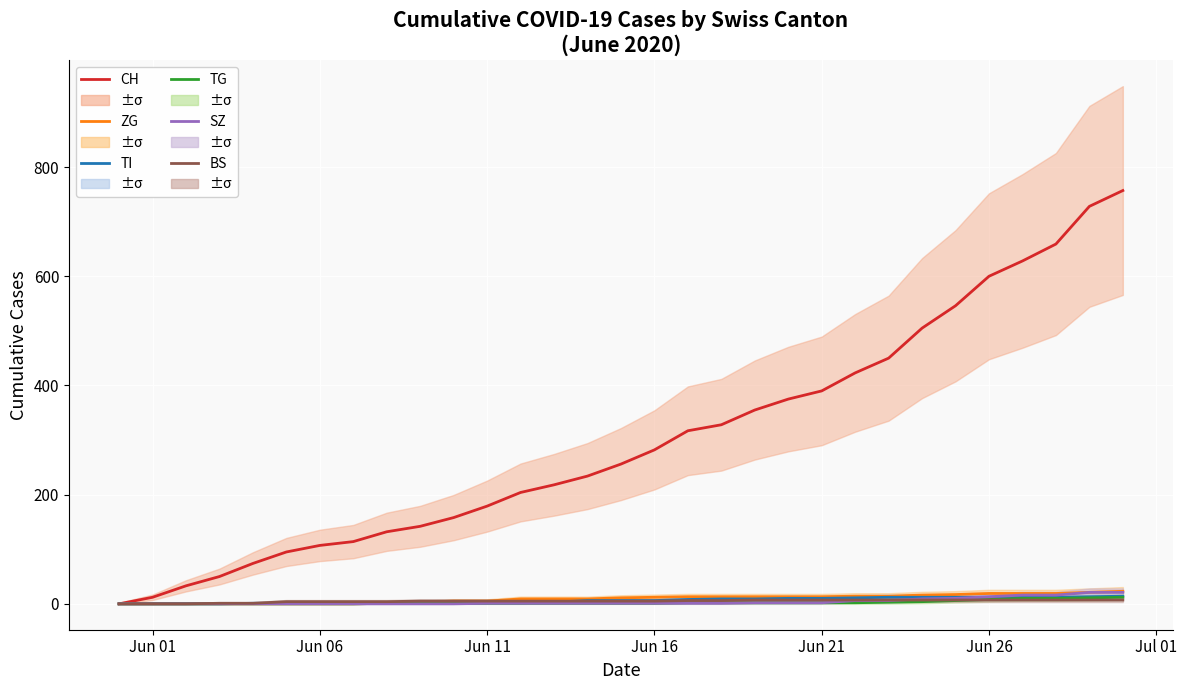

What are all the series names shown in the legend?

CH, ZG, TI, TG, SZ, BS